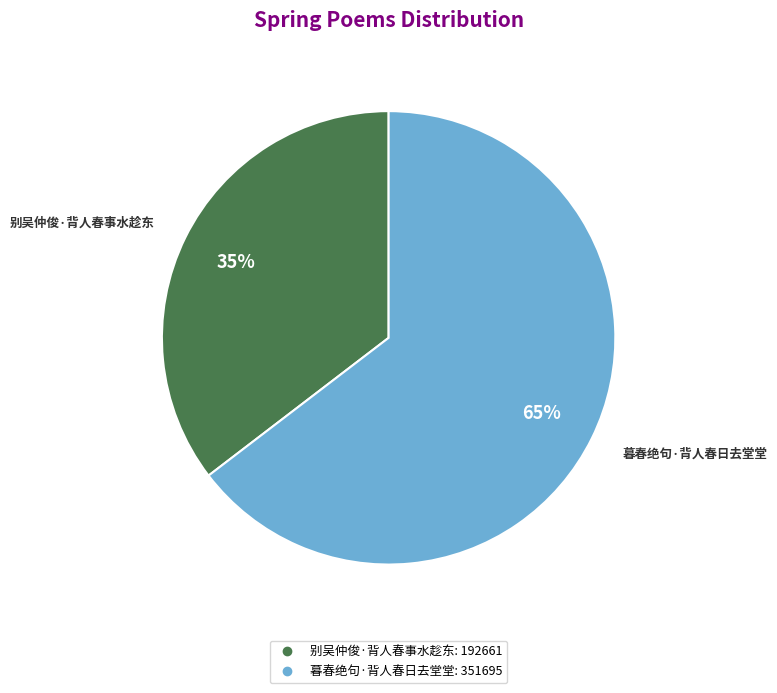

Rank the categories by value from highest to lowest.

暮春绝句·背人春日去堂堂, 别吴仲俊·背人春事水趁东